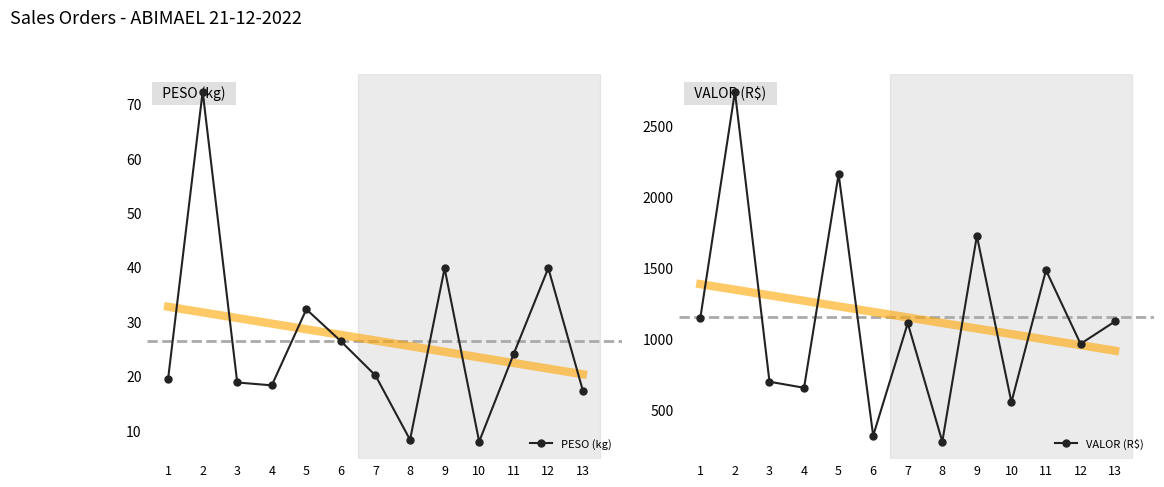

At which category is the sum across all series the highest?

2